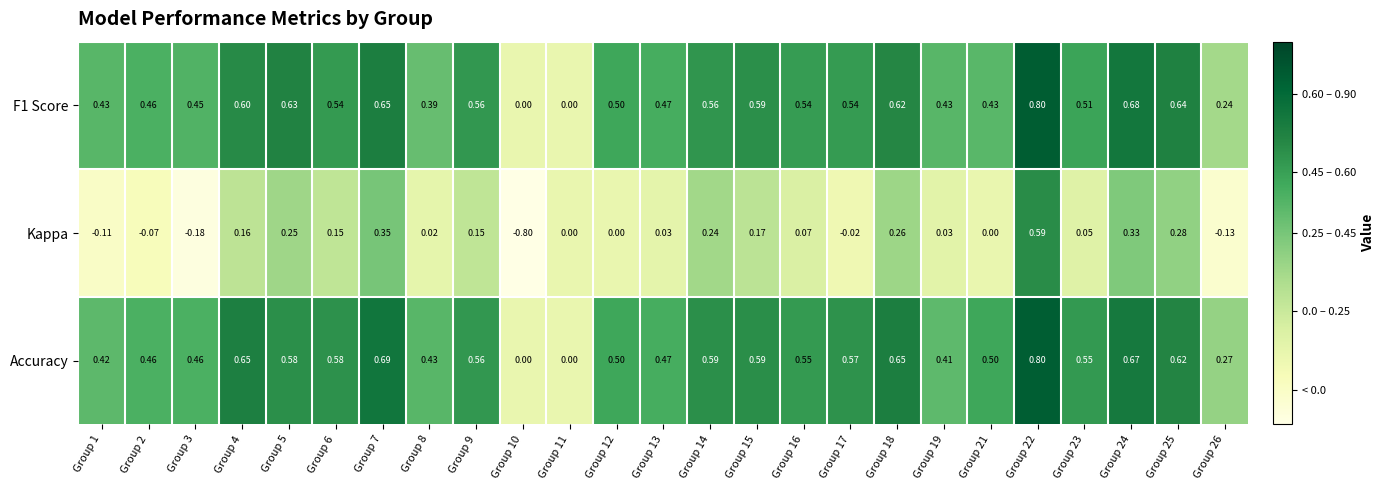

Between Group 13 and Group 19, which series saw the biggest shift?

Accuracy